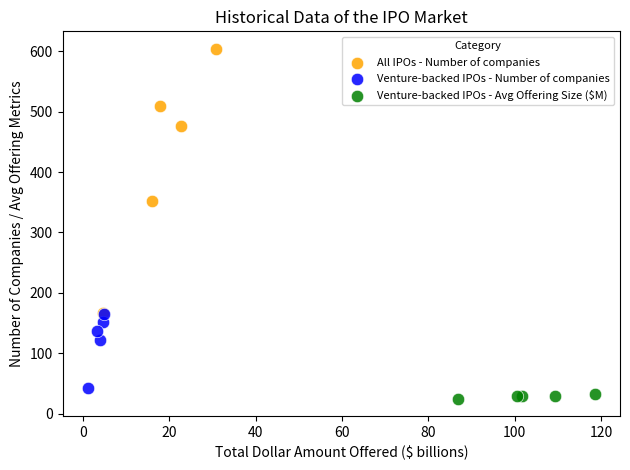

What are all the series names shown in the legend?

All IPOs - Number of companies, Venture-backed IPOs - Number of companies, Venture-backed IPOs - Avg Offering Size ($M)